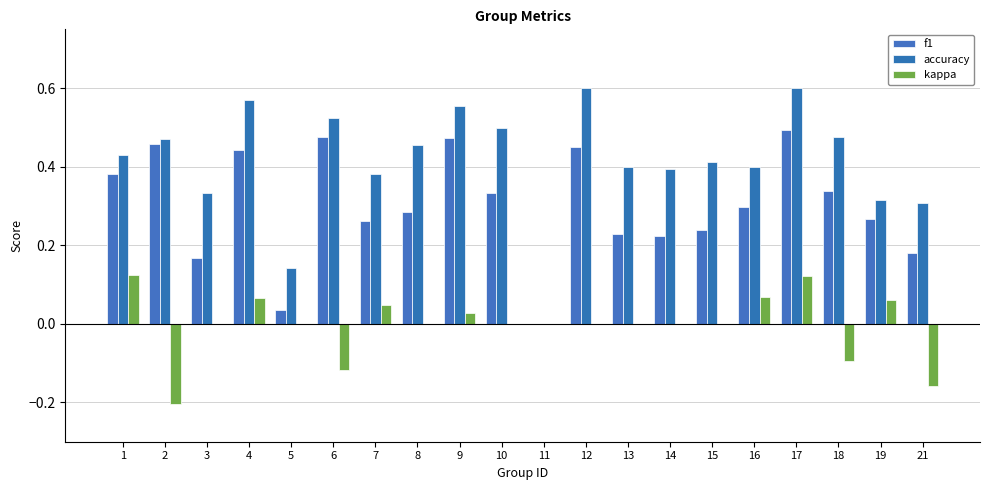

What is the sum of all kappa values?

-0.1